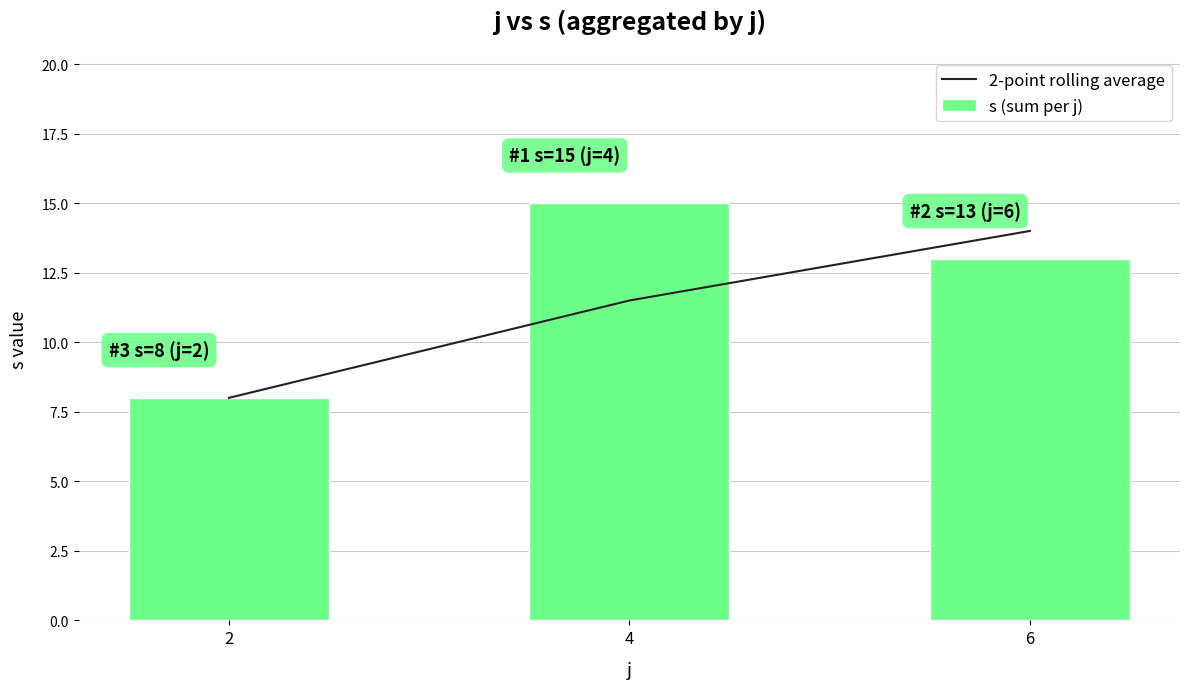

Count the s (sum per j) values in the range 8 to 15.

3